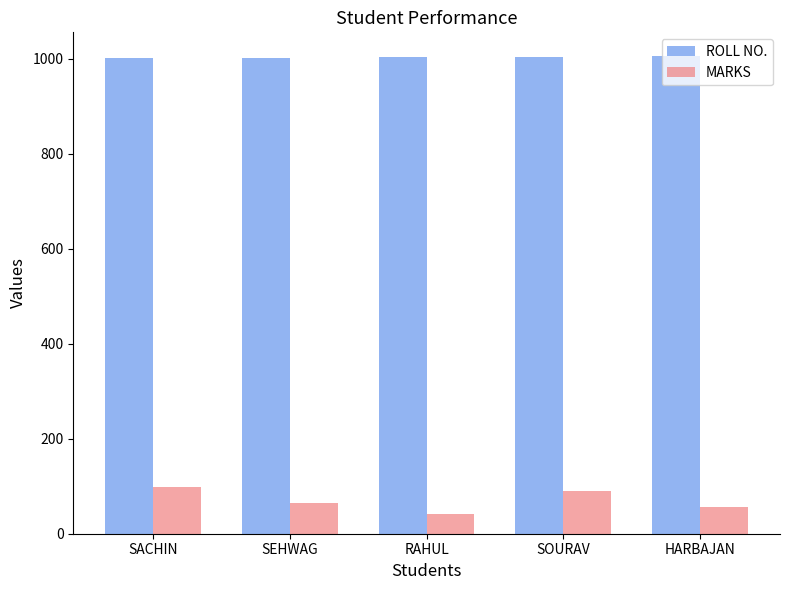

How many bars are there in total?

10